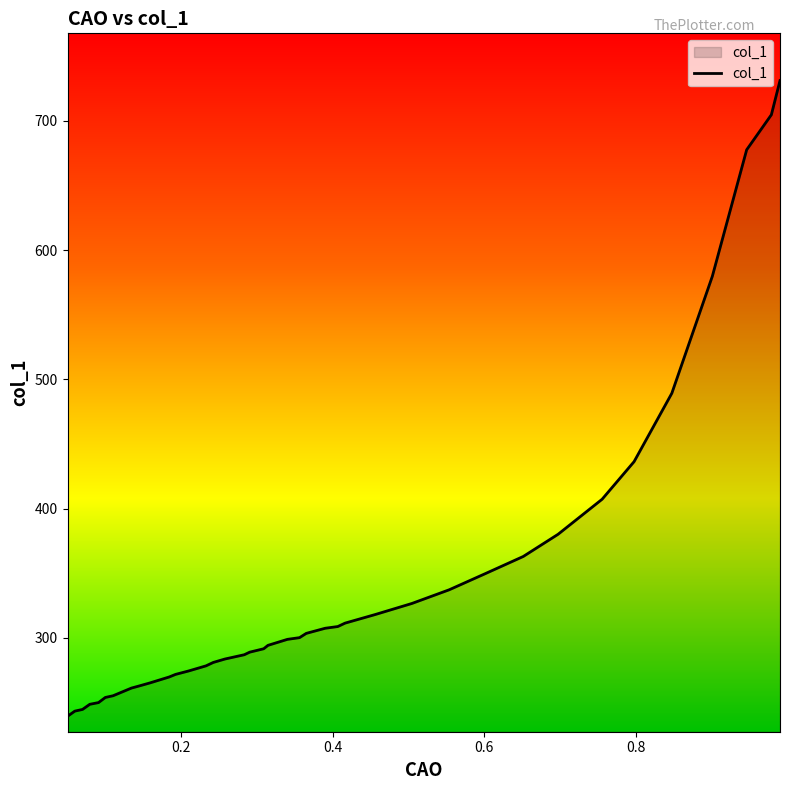

How many distinct data groups are displayed?

1